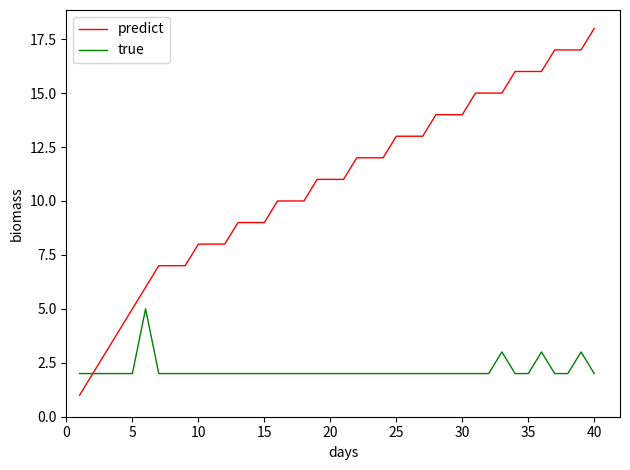

Reading right to left, transcribe all the data shown in this chart.

predict: 18	17	17	17	16	16	16	15	15	15	14	14	14	13	13	13	12	12	12	11	11	11	10	10	10	9	9	9	8	8	8	7	7	7	6	5	4	3	2	1
true: 2	3	2	2	3	2	2	3	2	2	2	2	2	2	2	2	2	2	2	2	2	2	2	2	2	2	2	2	2	2	2	2	2	2	5	2	2	2	2	2